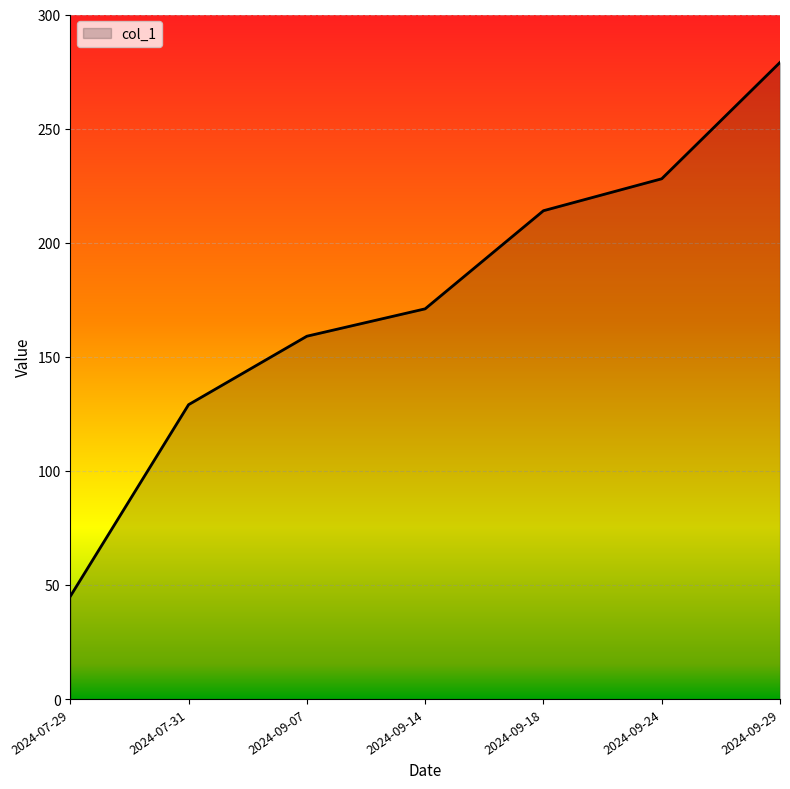

What is the change in value from 2024-09-18 to 2024-09-29?

+65